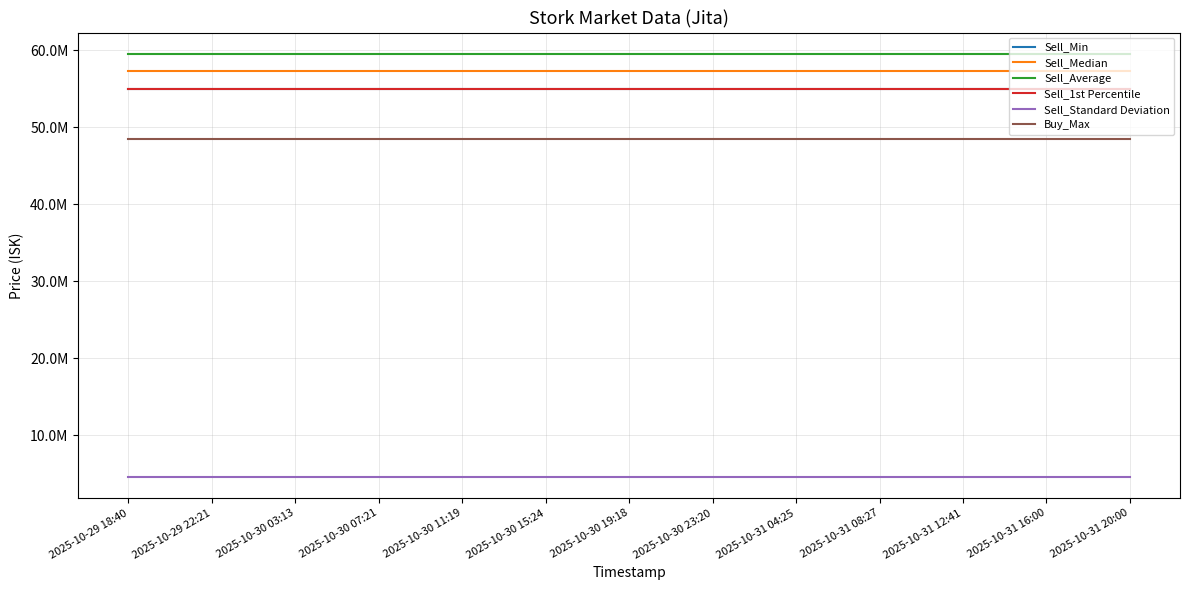

Does the chart display data point markers on the line(s)?

No